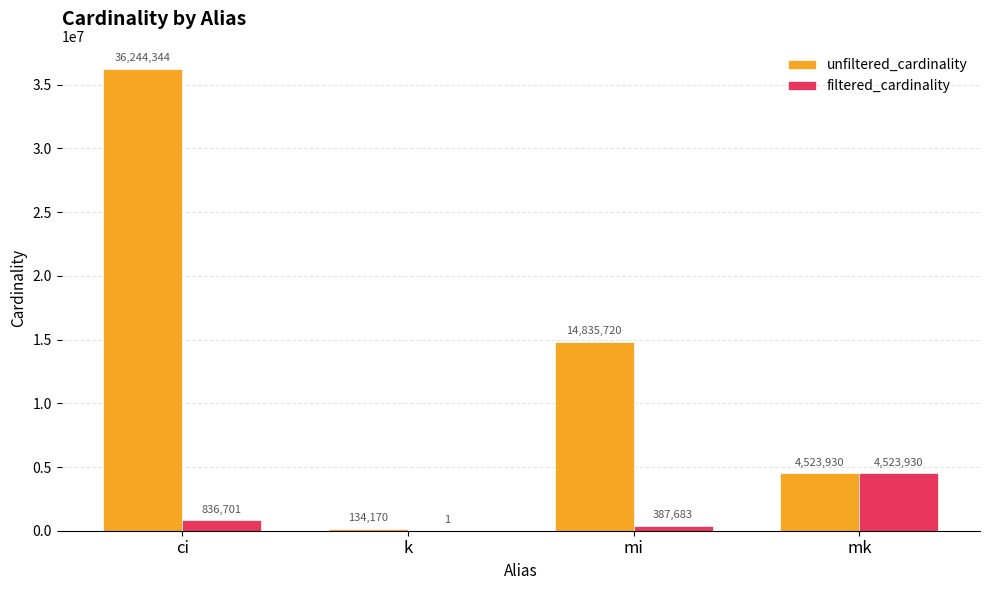

Which series has the largest total across all categories?

unfiltered_cardinality